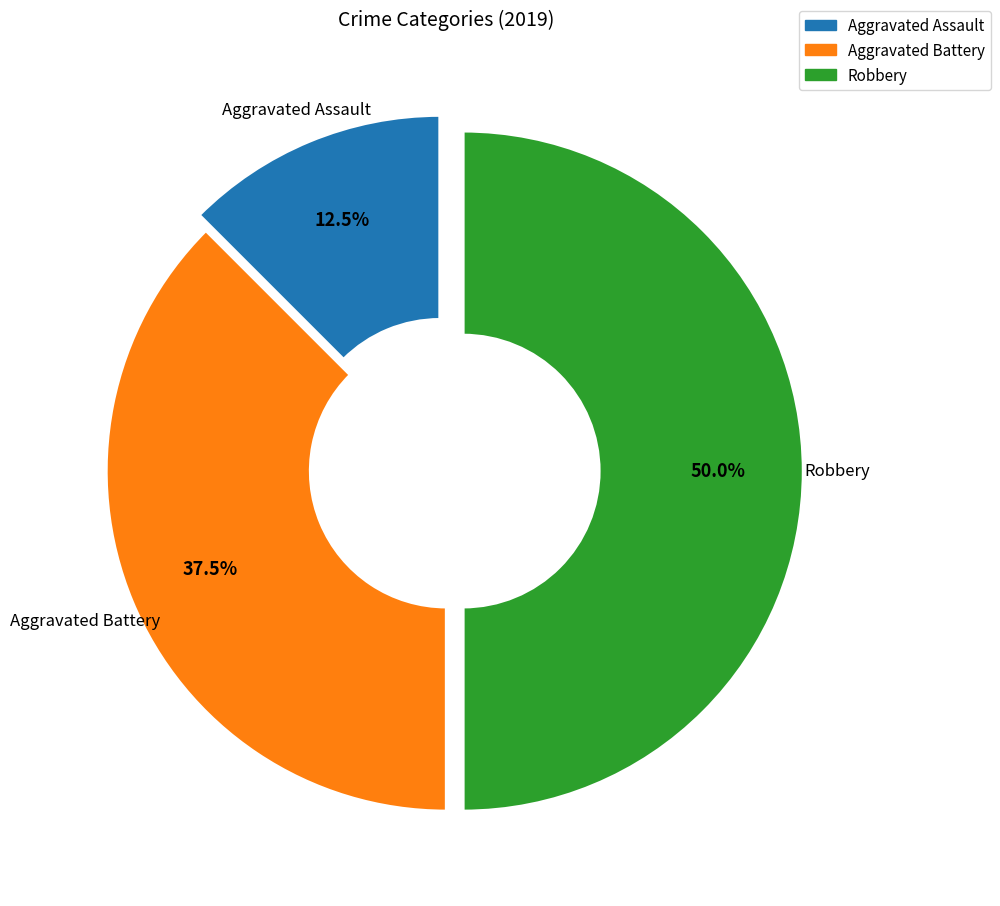

How many segments does this pie chart have?

3